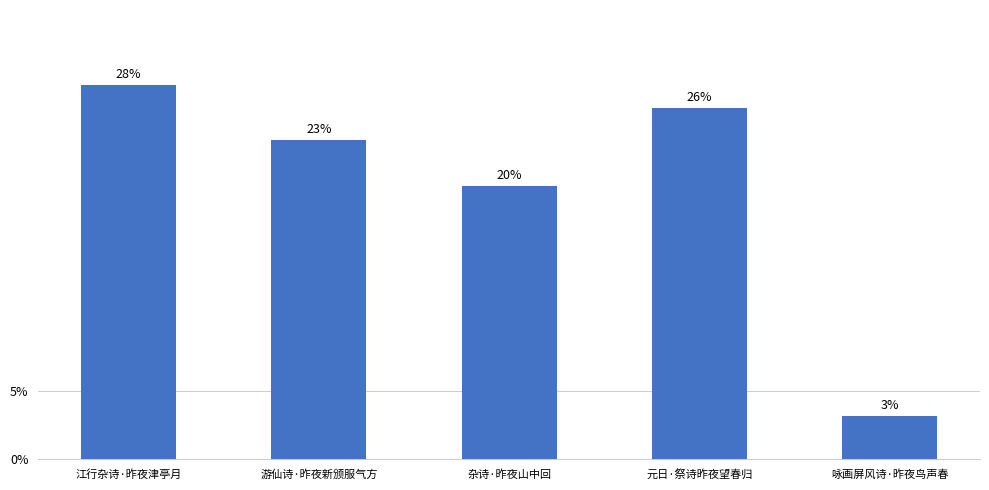

List the labels in order of value, smallest first.

咏画屏风诗·昨夜鸟声春, 杂诗·昨夜山中回, 游仙诗·昨夜新颁服气方, 元日·祭诗昨夜望春归, 江行杂诗·昨夜津亭月